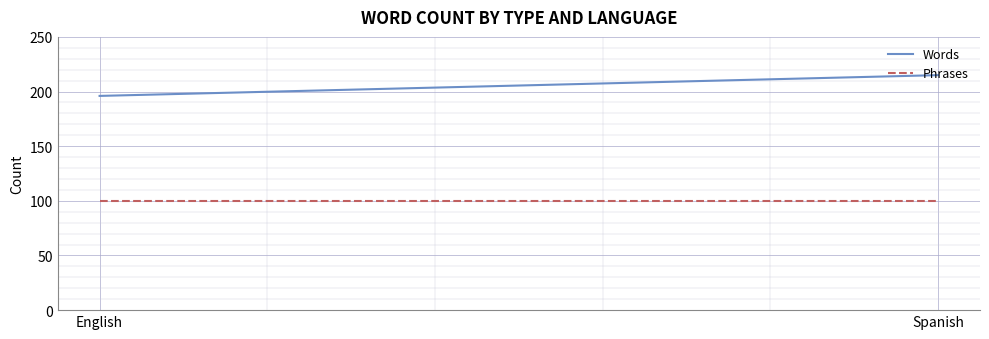

Rank the series by their maximum value, from lowest to highest.

Phrases, Words